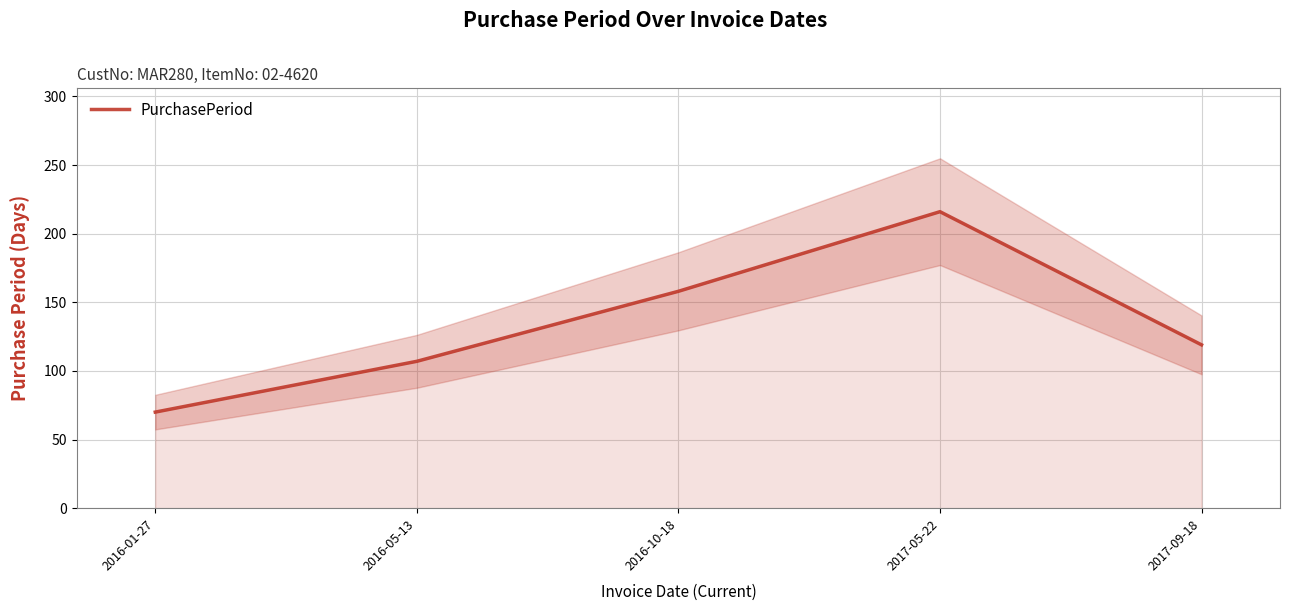

True or false: there are more than 1 points higher than both neighbors.

False